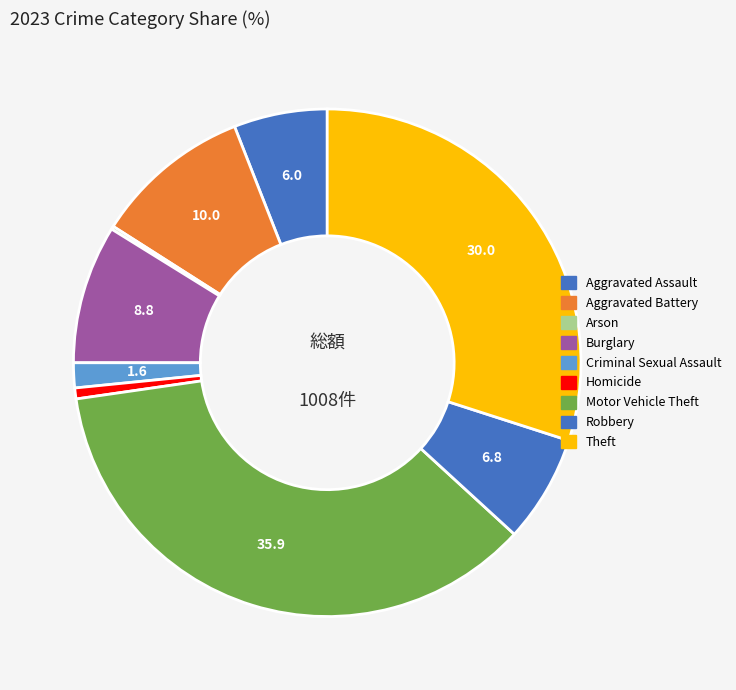

Between Aggravated Battery and Motor Vehicle Theft, which is larger?

Motor Vehicle Theft